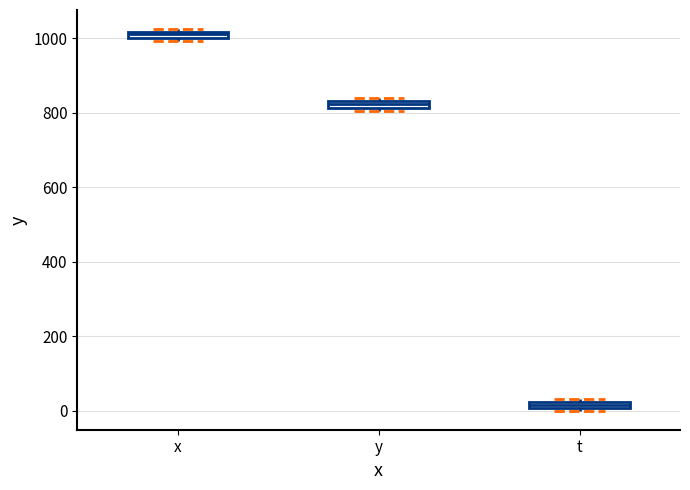

Where is the upper edge of the box for x on the y-axis? The values are not printed on the chart, so give them approximately, as read against the axis.

1020